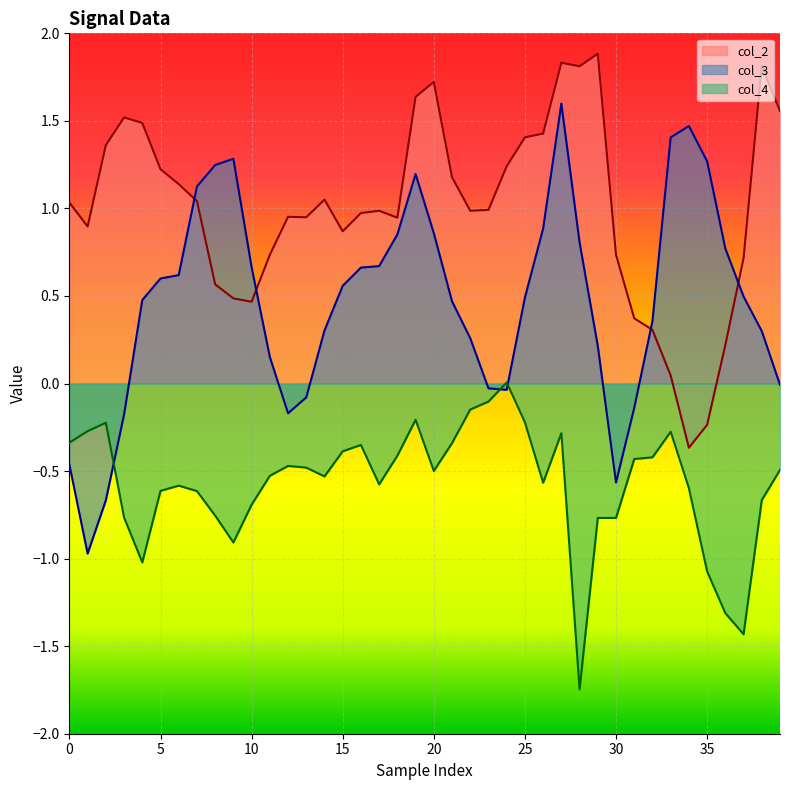

Which series has the largest total across all categories?

col_2